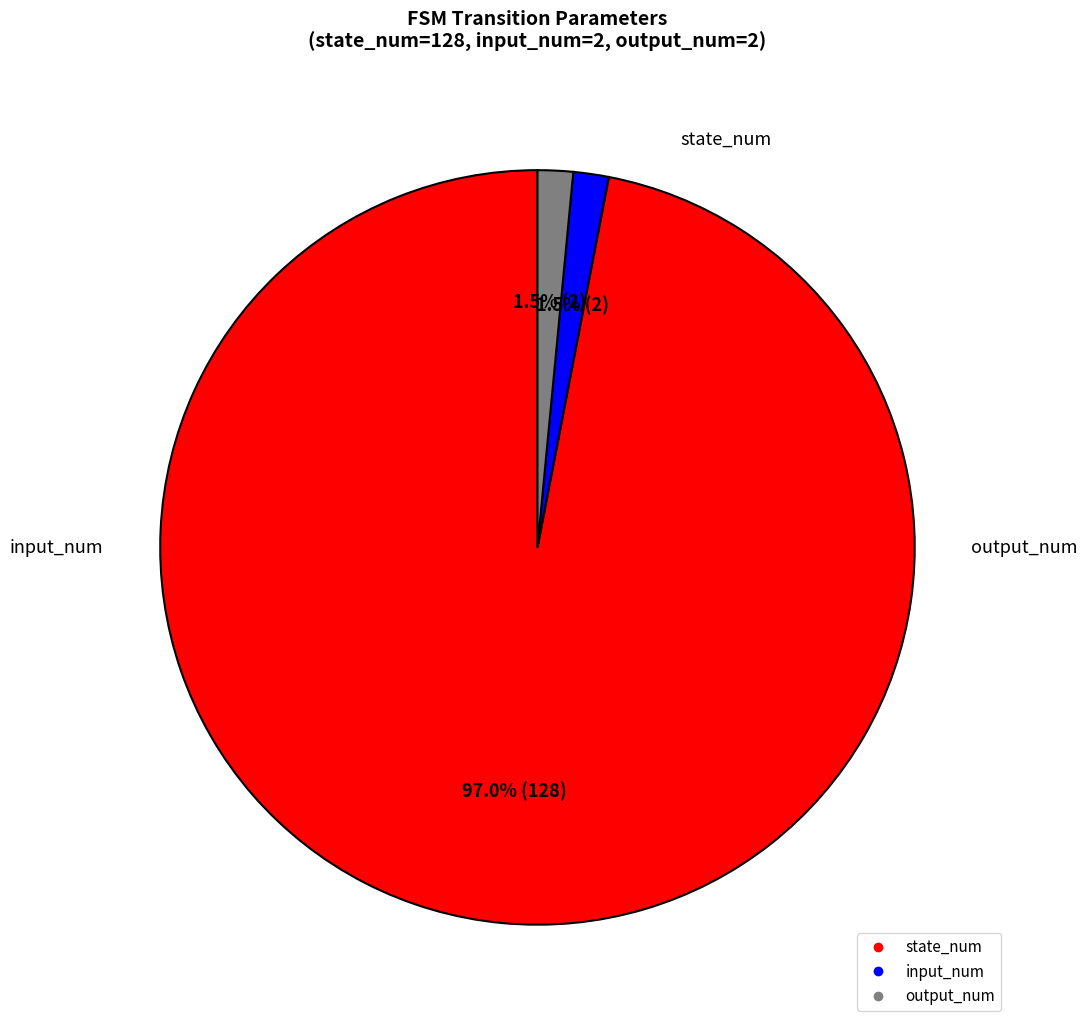

Combined, what portion of the pie is state_num and output_num?

98.5%